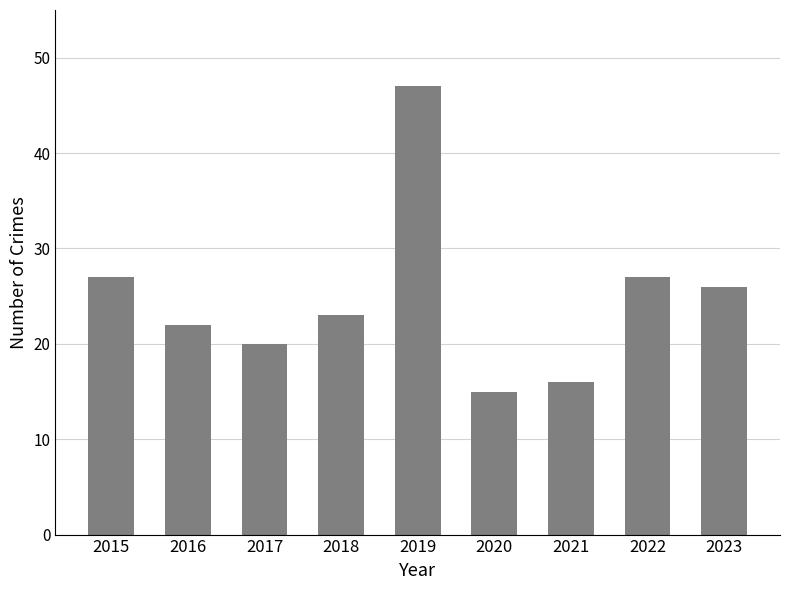

Read the value at 2021.

16